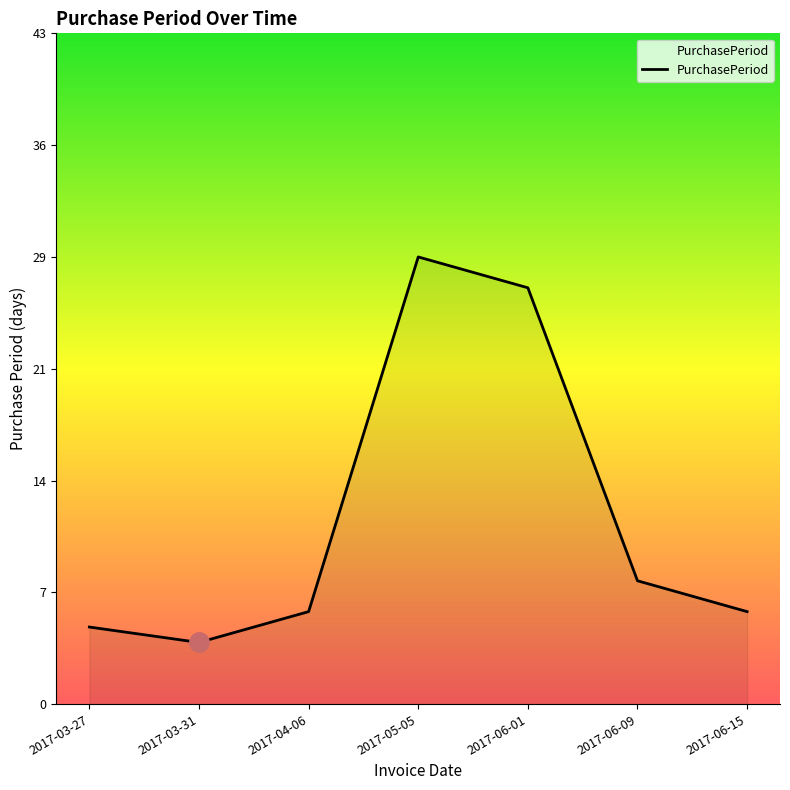

Reading left to right, what are all the values shown in this chart?

5	4	6	29	27	8	6